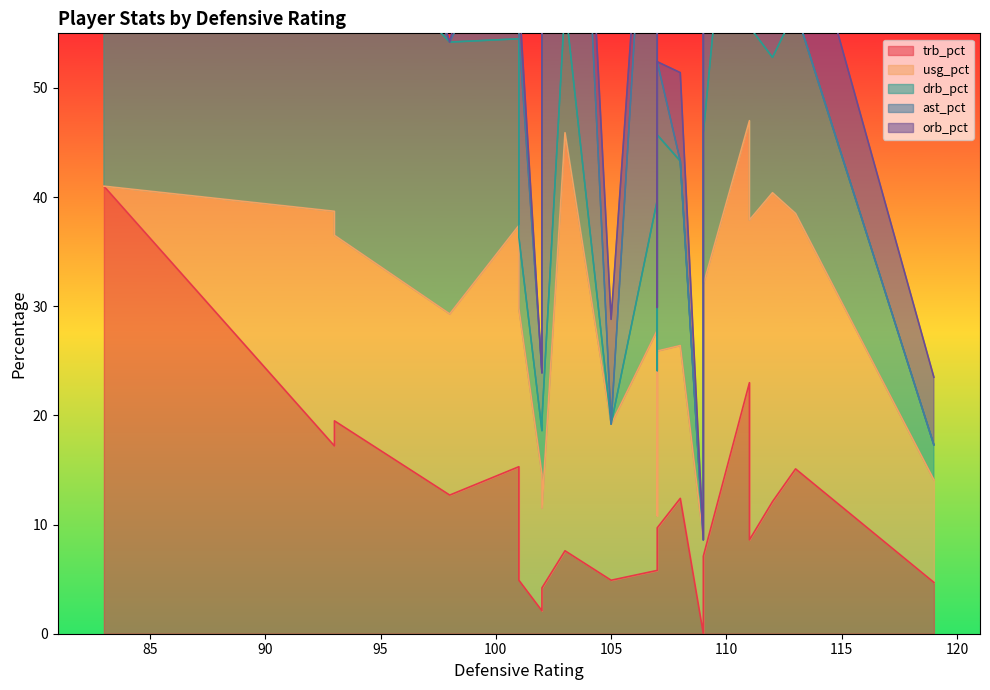

Is it true that usg_pct equals 16.1 at 11?

False